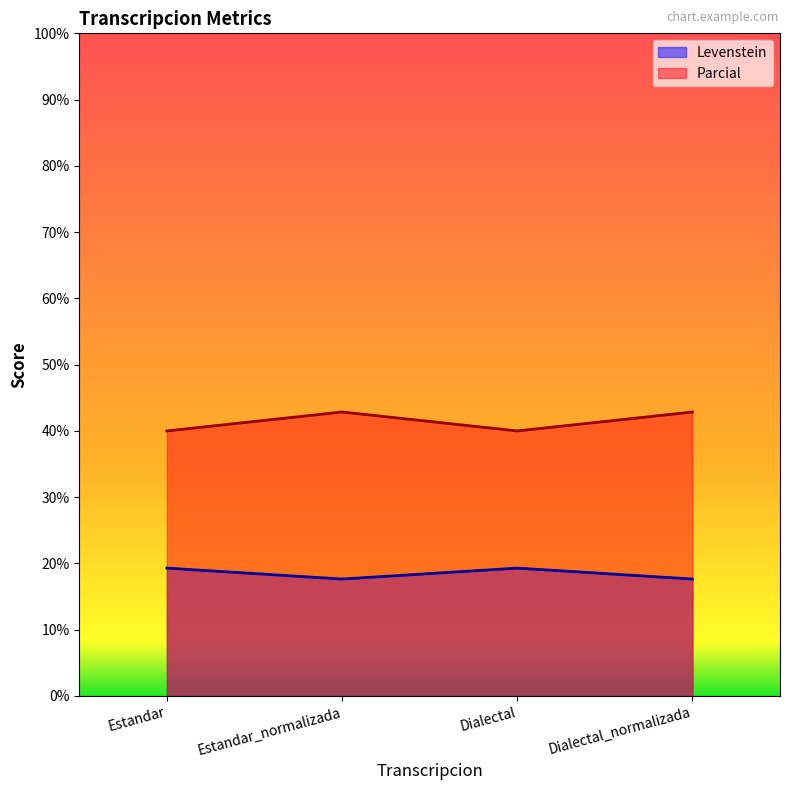

At how many categories does at least one series exceed 30?

4